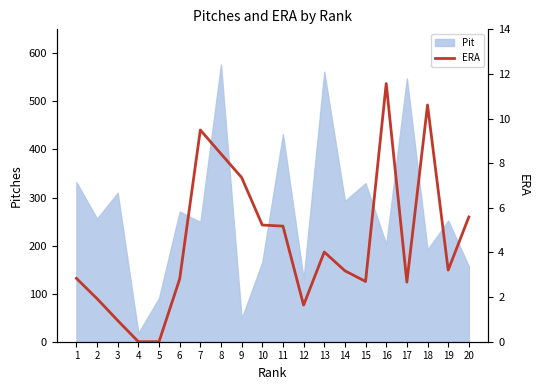

What is the change in value from 5 to 12?

+1.6